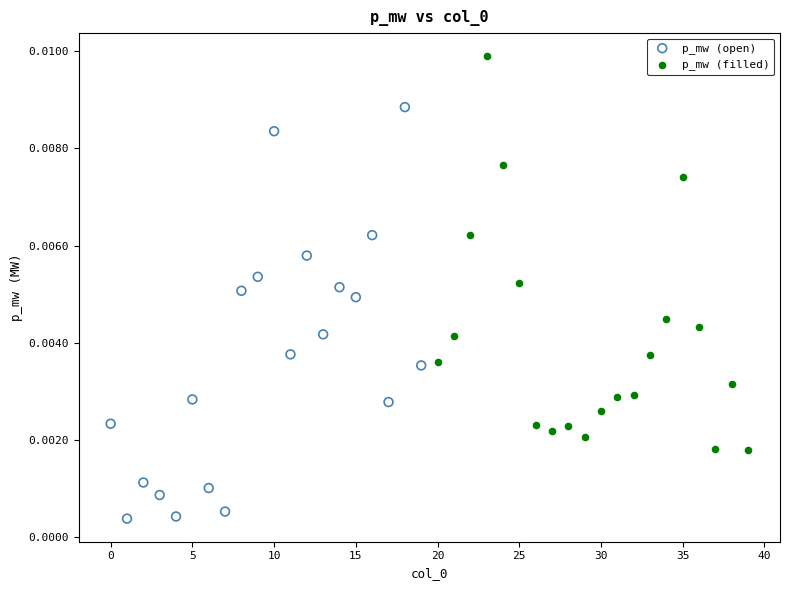

Which series reaches the minimum Y coordinate?

p_mw (open)